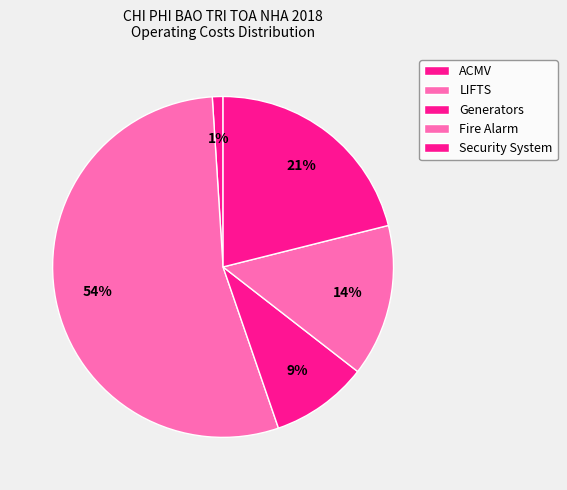

How many slices are in this pie chart?

5